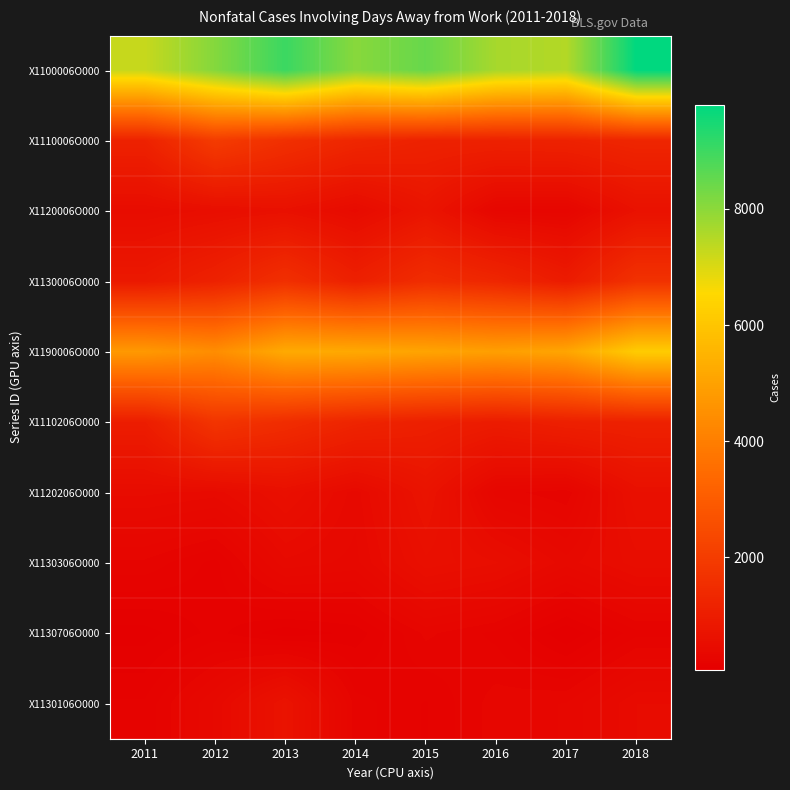

What is the spread (max minus min) of values at 2012?

7940